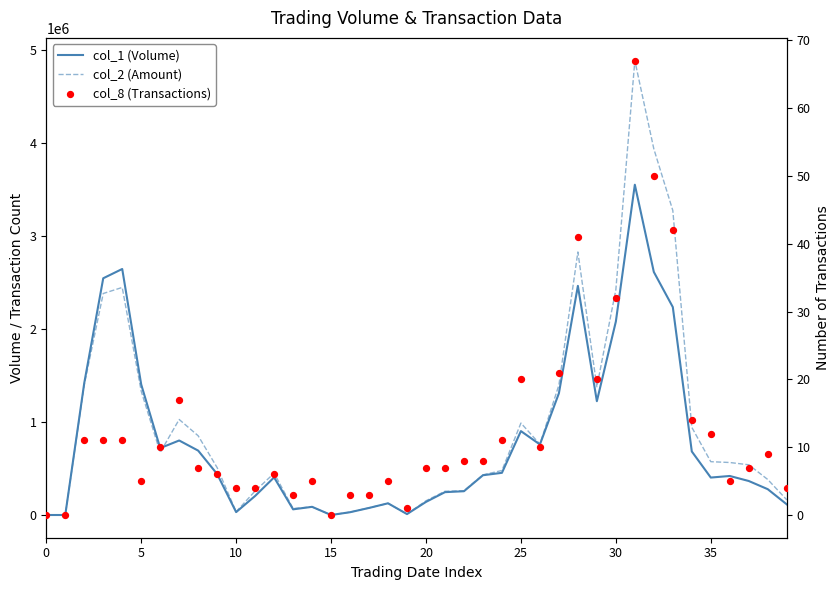

Is the value of col_1 (Volume) at 16 greater than the value of col_8 (Transactions) at 37?

Yes